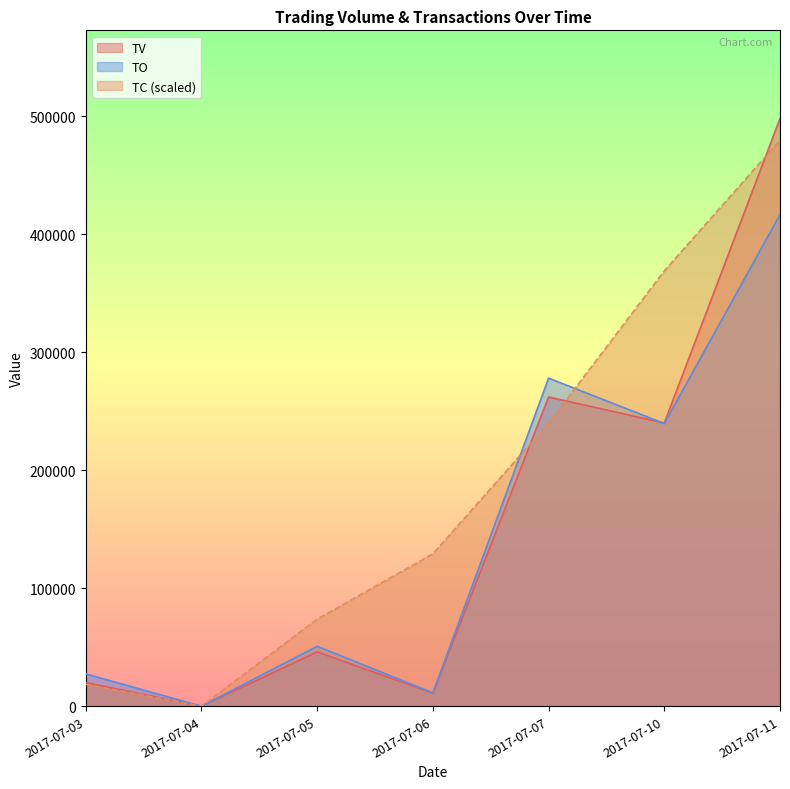

Where is TO nearest to the value 208305?

2017-07-10